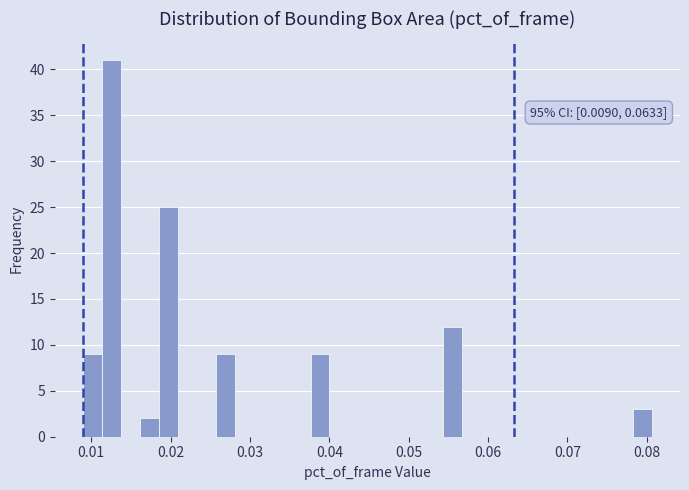

Around what value on the x-axis is the tallest bar? Give the approximate position of its centre, as read against the axis.

0.013